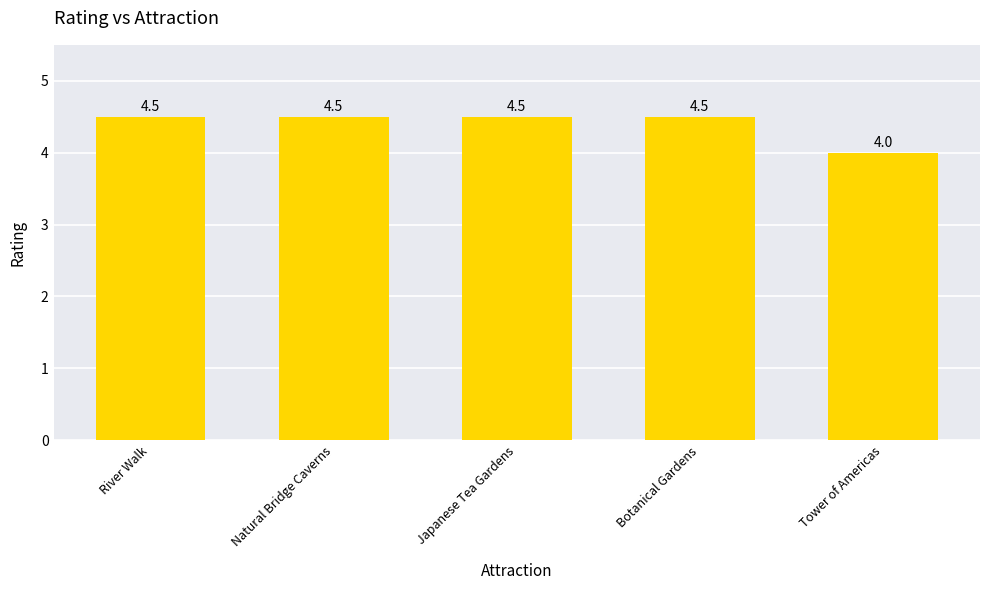

Count the values in the range 4 to 5.

5